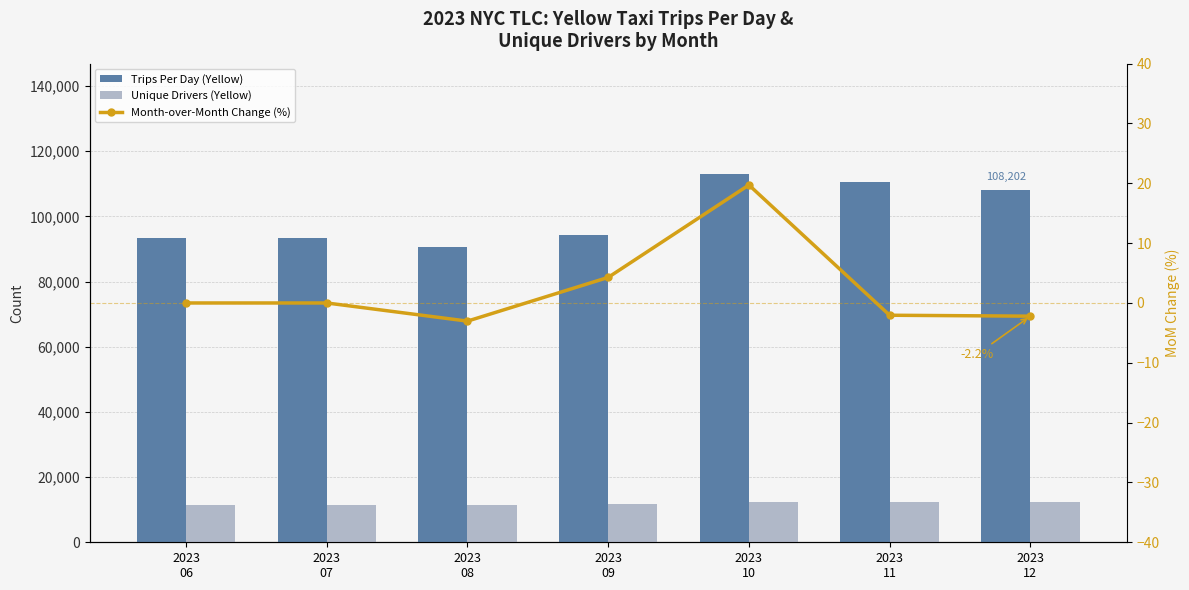

What is the total value across all series at 2023
12?

120539.8